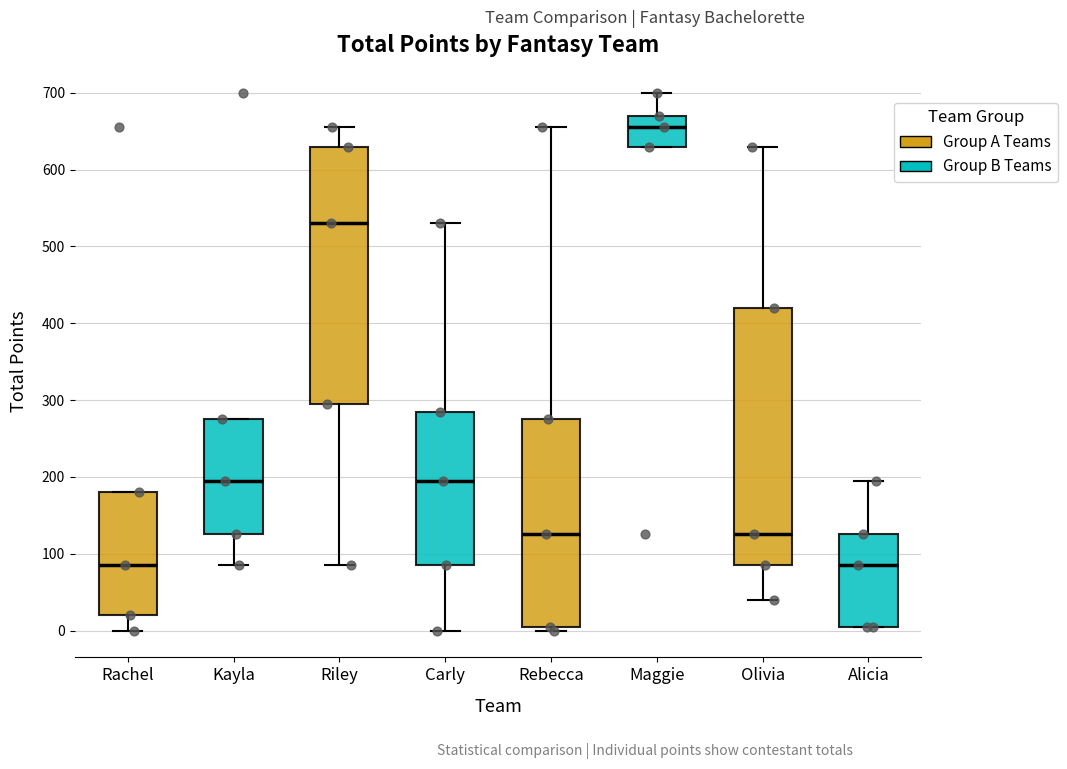

Where does the median line of the box for Maggie sit on the y-axis? The values are not printed on the chart, so give them approximately, as read against the axis.

660